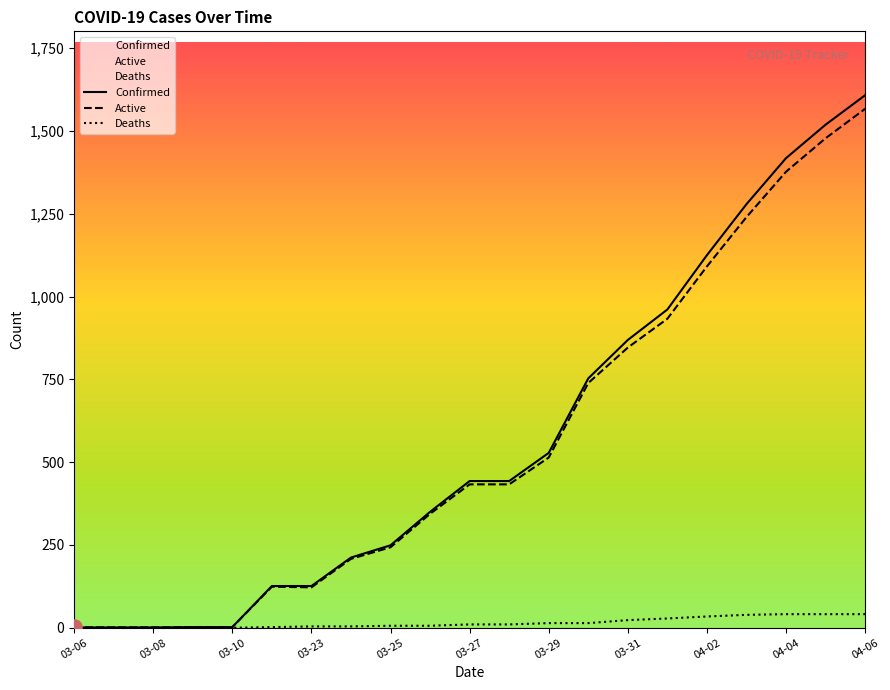

At how many categories does at least one series exceed 549?

8